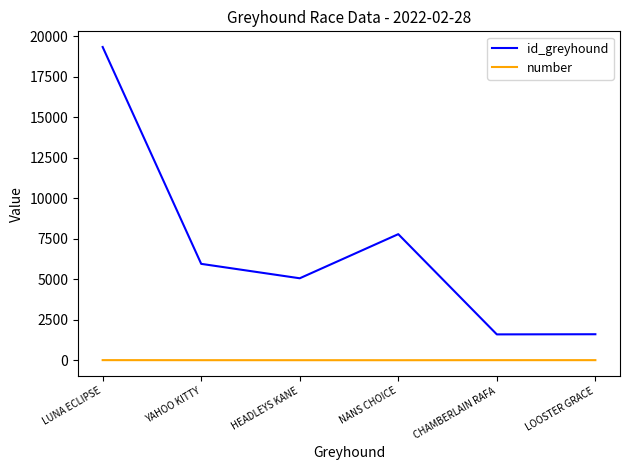

What is the sum of the number values at NANS CHOICE and HEADLEYS KANE?

3